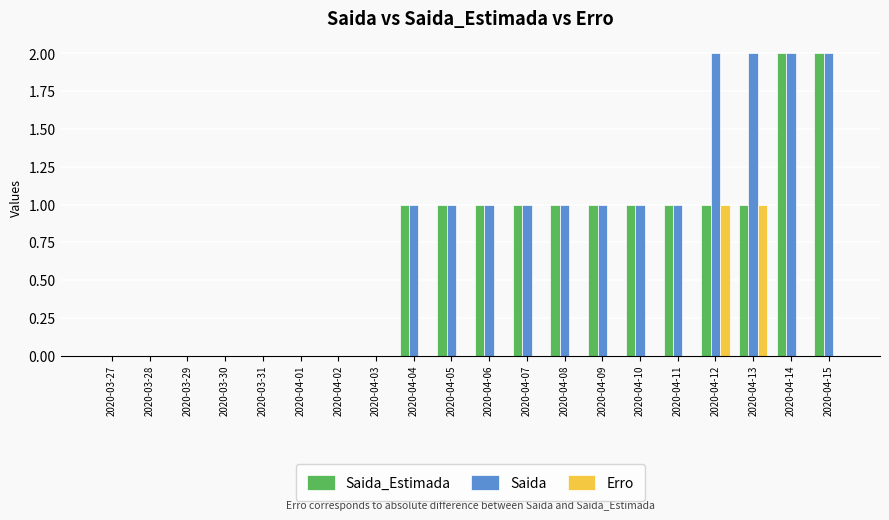

True or false: Saida has a value of 2 at 2020-04-04.

False